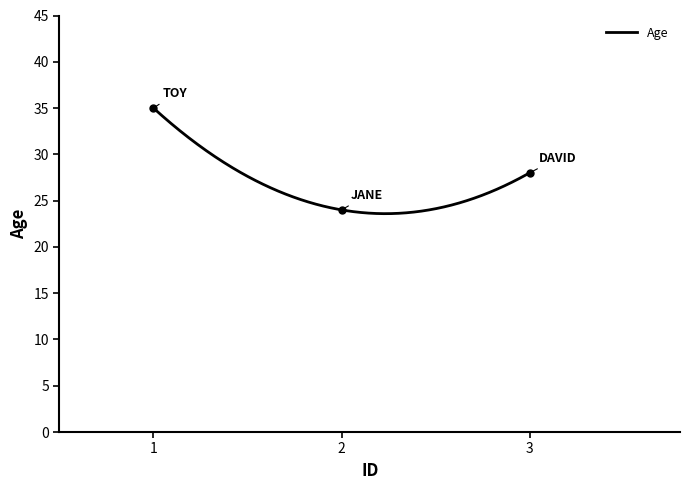

Rank the categories by value from lowest to highest.

2, 3, 1